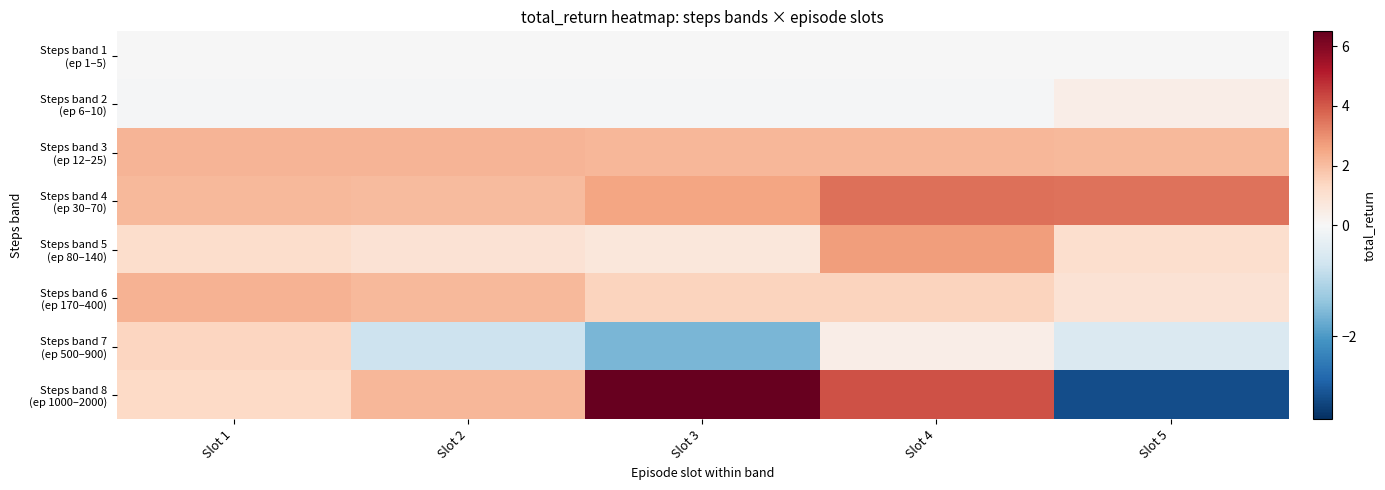

How many series are shown in this chart?

8